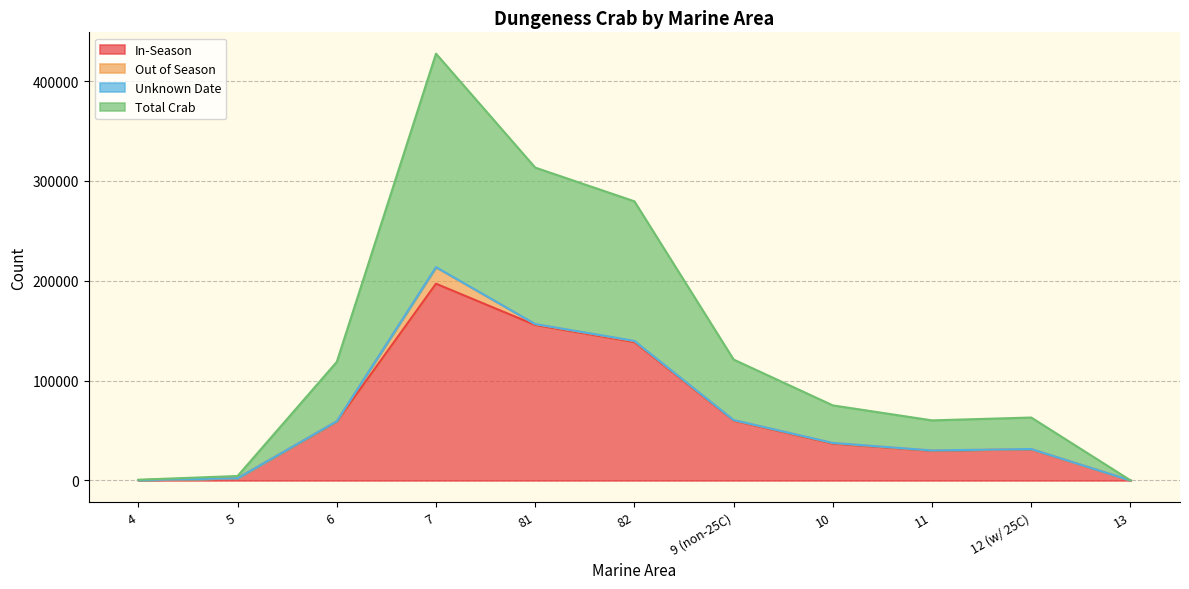

In Total Crab, how many points are lower than both neighbors (excluding endpoints)?

1